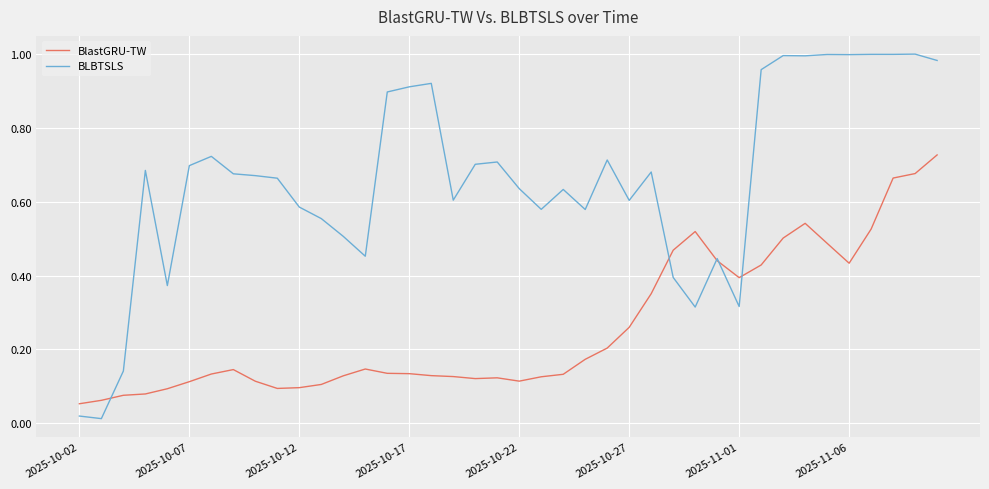

What are all the series names shown in the legend?

BlastGRU-TW, BLBTSLS